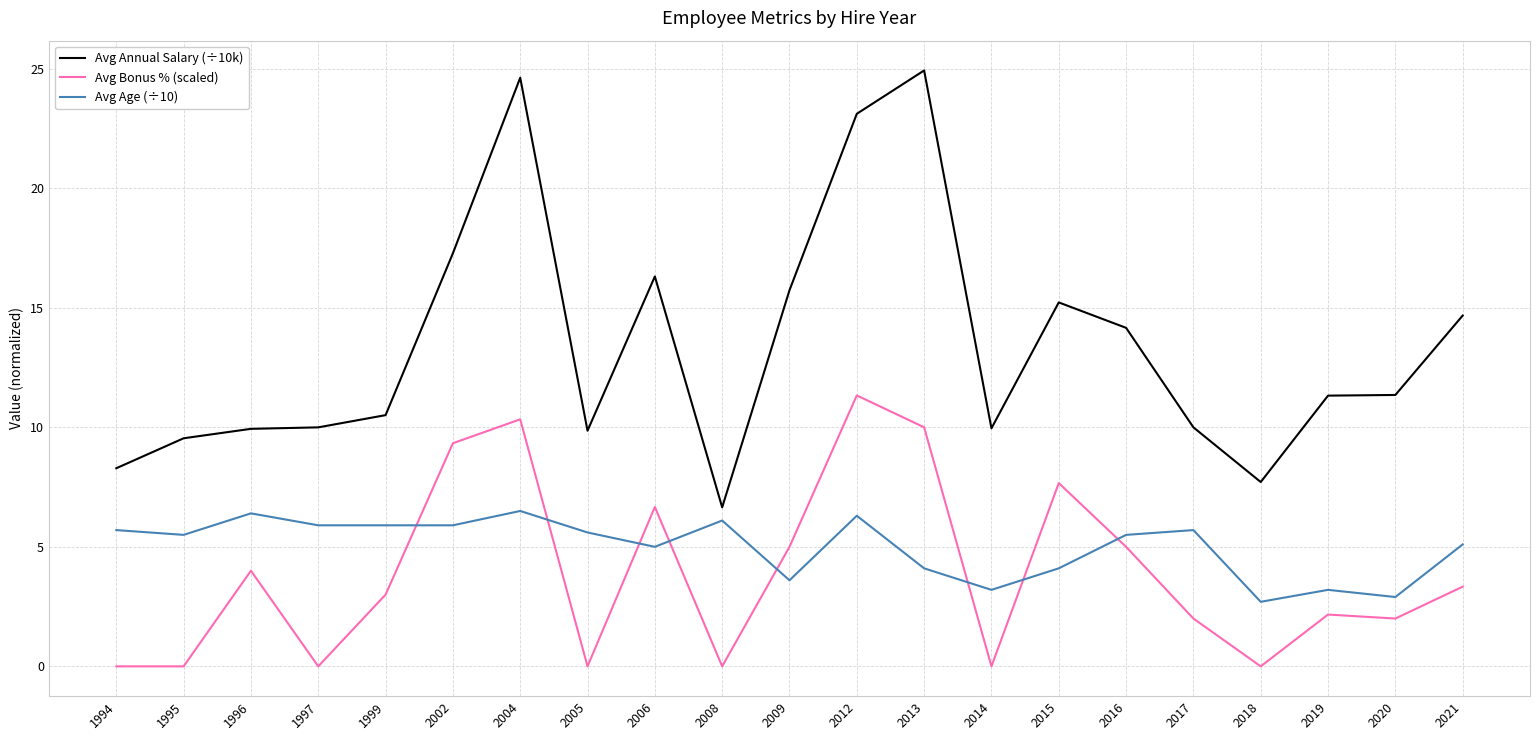

Is the value of Avg Annual Salary (÷10k) at 2018 greater than the value of Avg Age (÷10) at 2006?

Yes